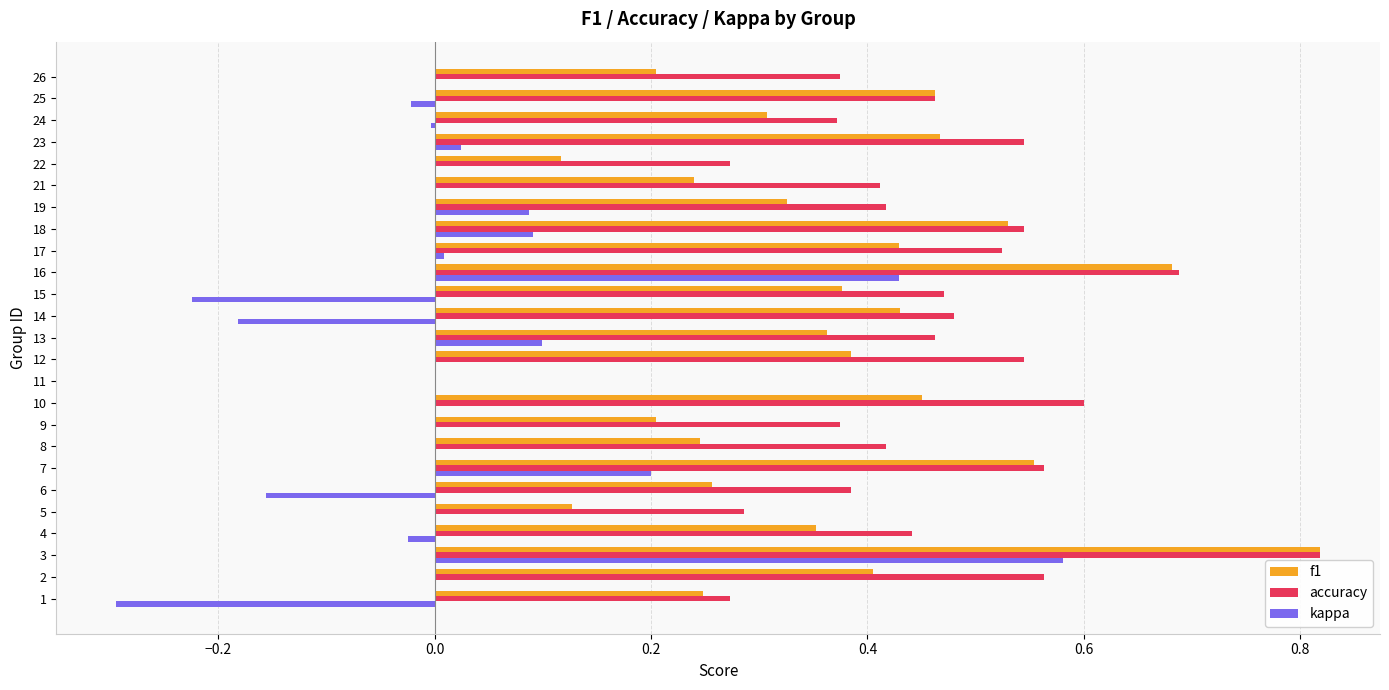

Which series changed the most between 4 and 16?

kappa